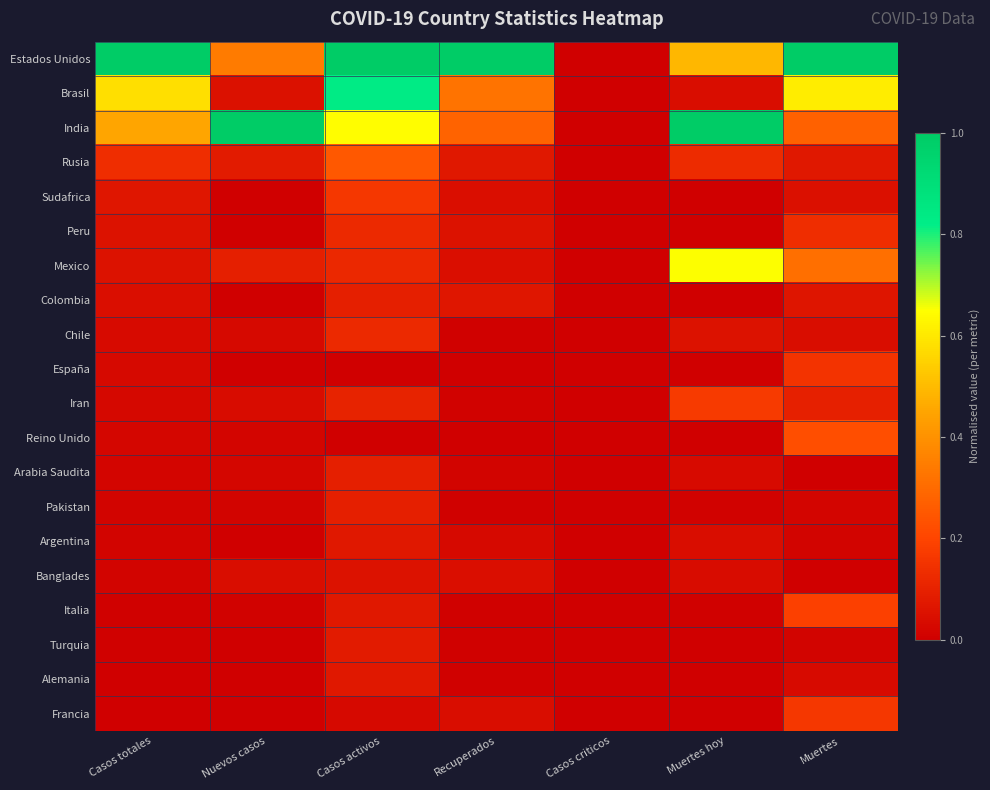

At how many categories does at least one series exceed 0?

6